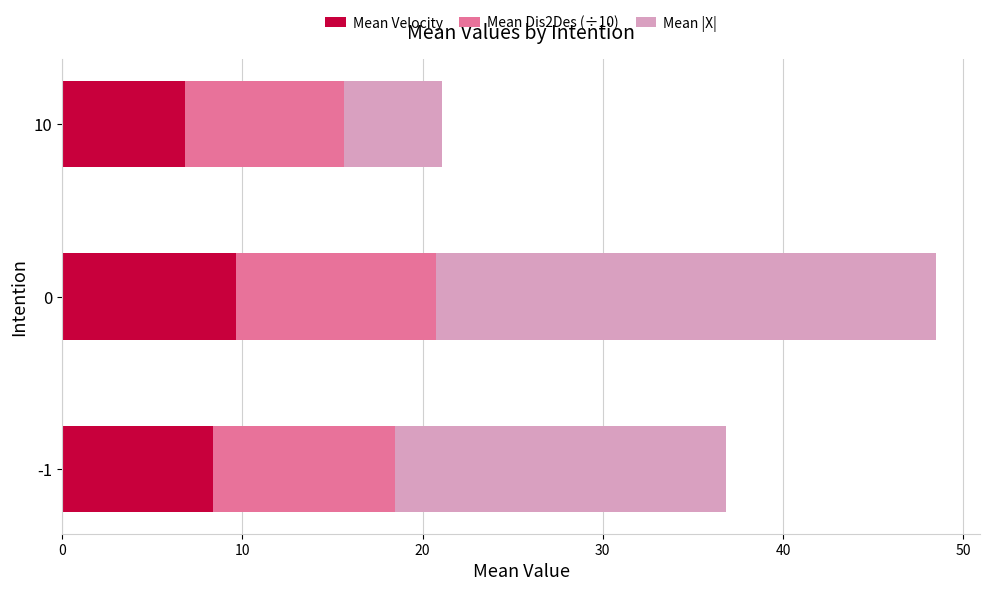

What is the sum of the Mean Velocity values at 10 and -1?

15.2